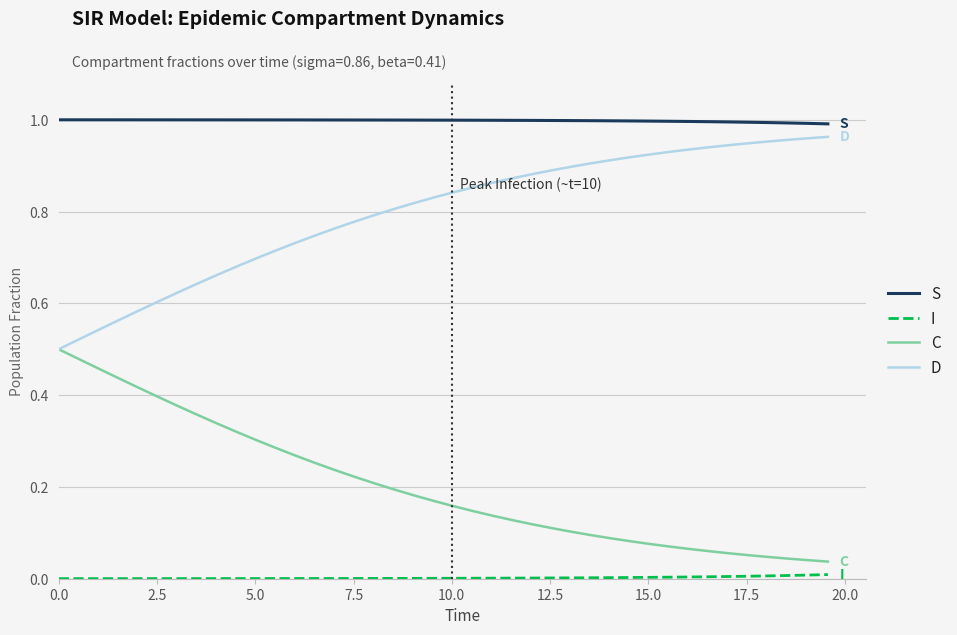

True or false: S and C intersect in this chart.

False